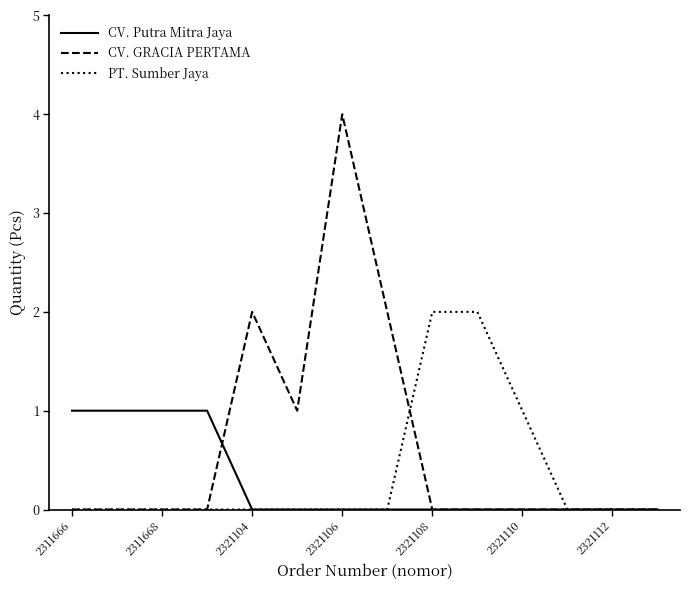

Which series has the largest range (max minus min)?

CV. GRACIA PERTAMA